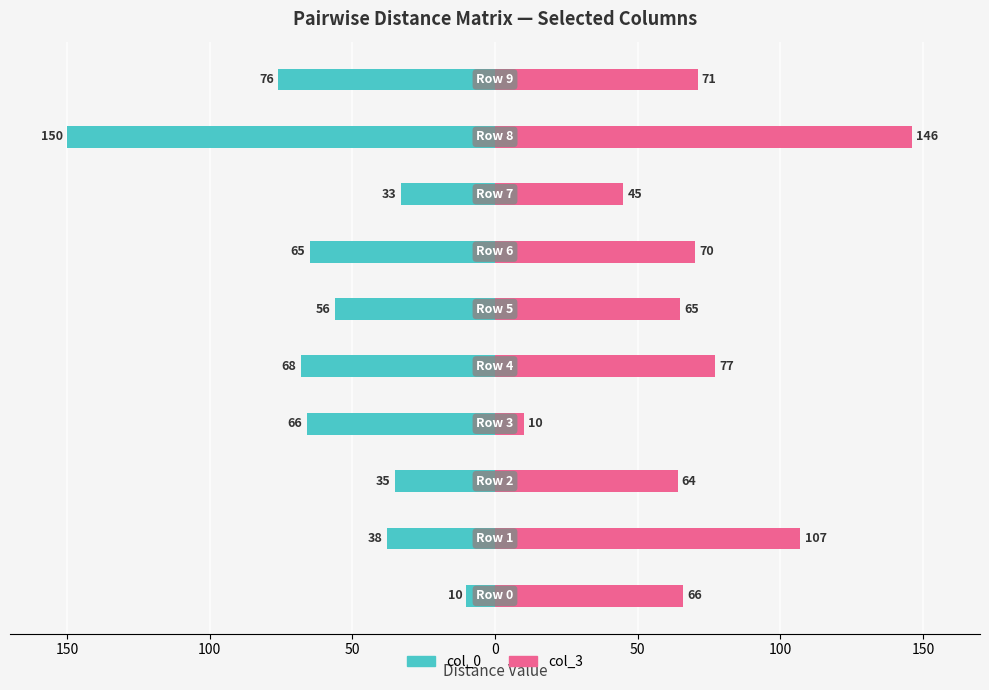

What is the value of the col_0 bar at the 8th from the left?

-38